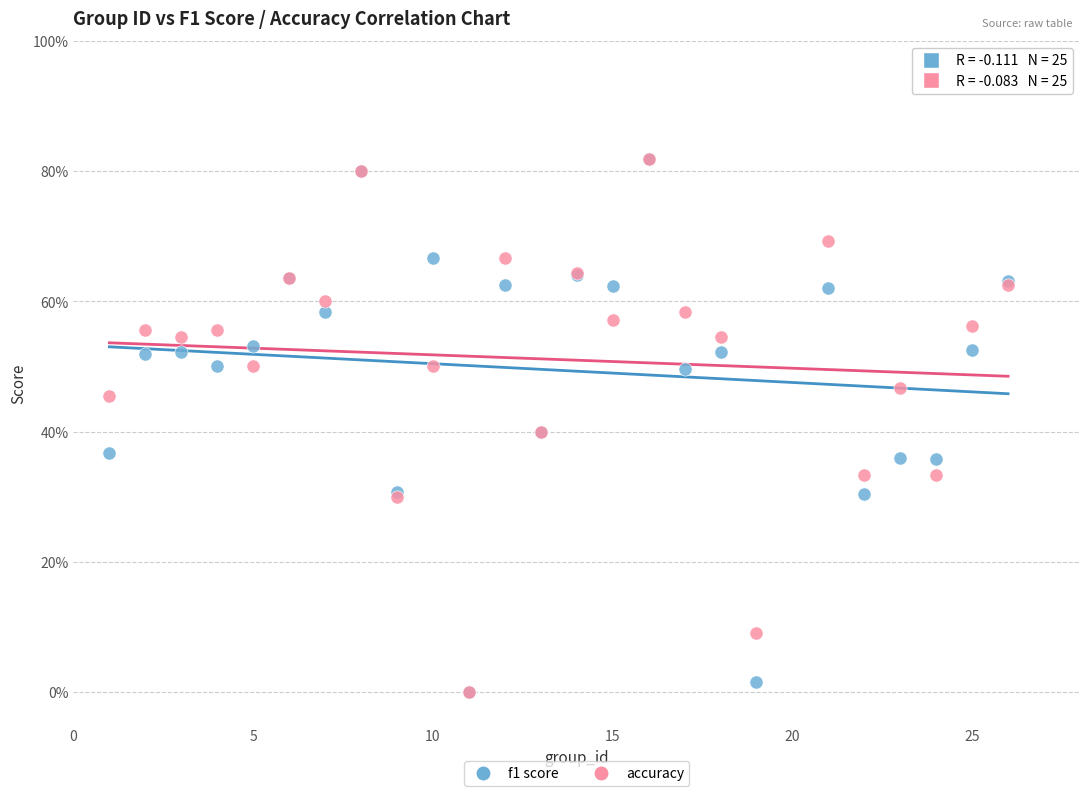

What are all the series names shown in the legend?

f1 score, accuracy